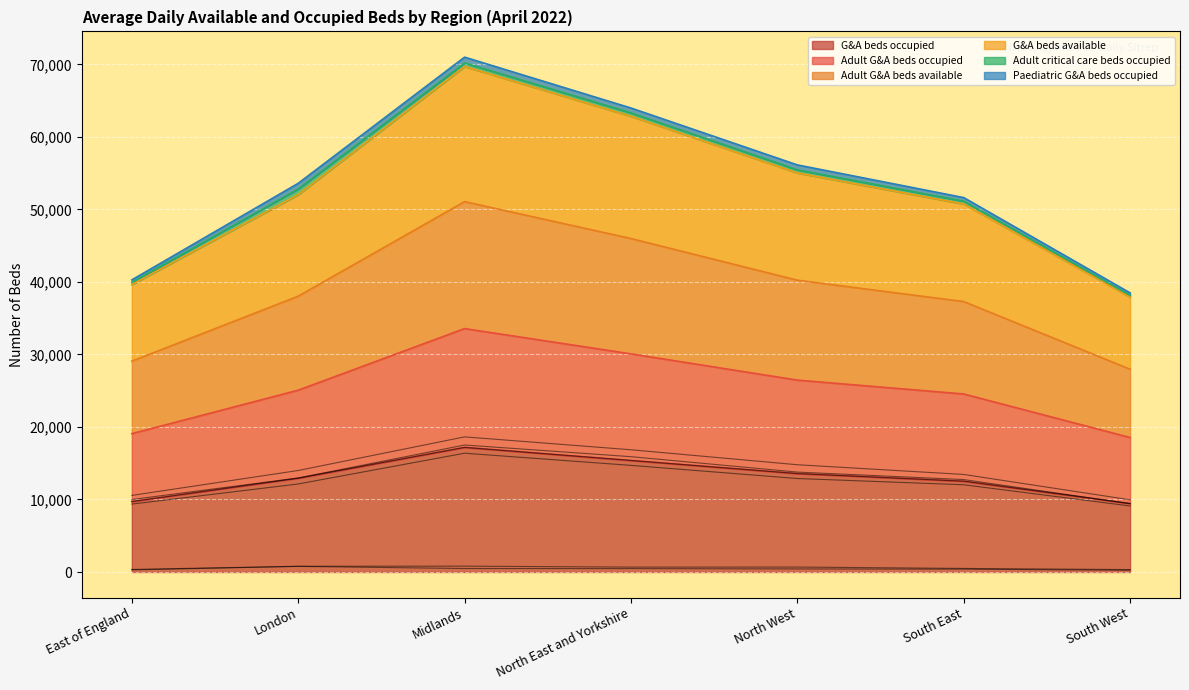

Which series has the largest total across all categories?

G&A beds available